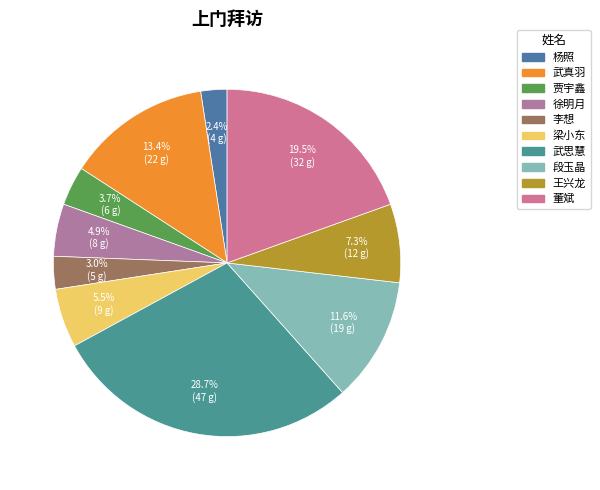

How many slices are in this pie chart?

10